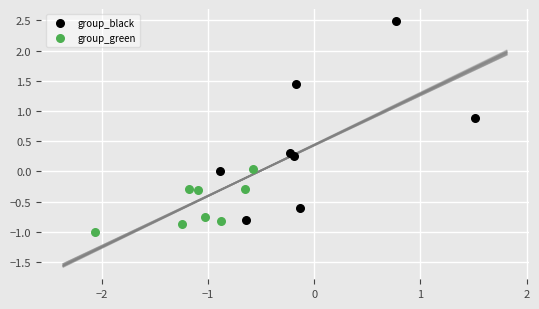

What are all the series names shown in the legend?

group_black, group_green